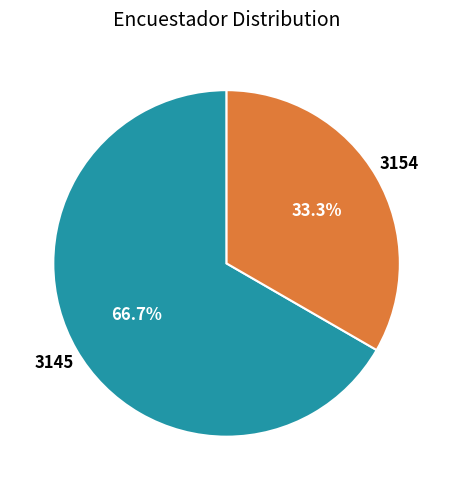

How many segments does this pie chart have?

2